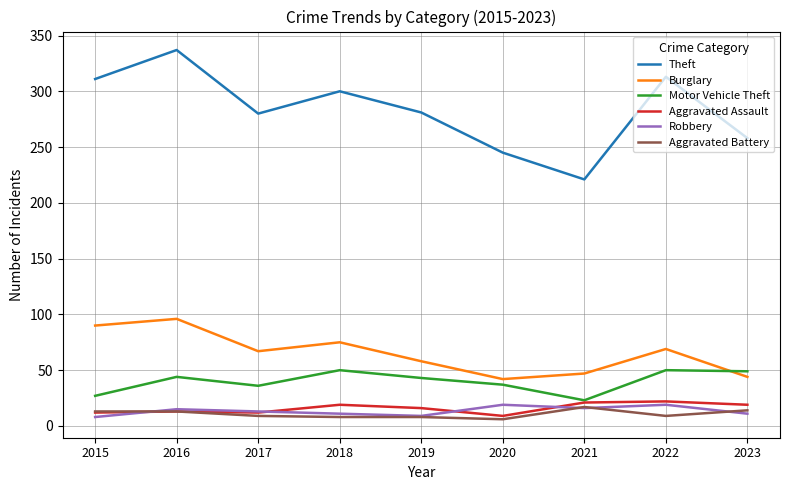

How many distinct data groups are displayed?

6